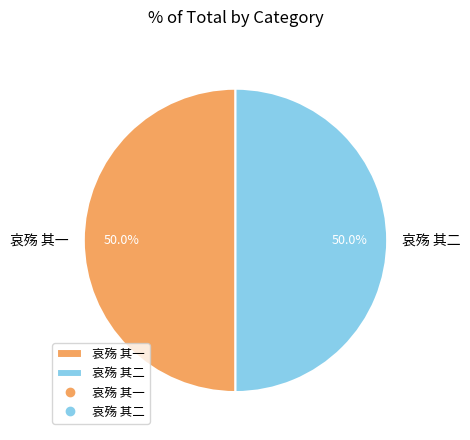

To the nearest percent, what is the difference between the 哀殇 其二 and 哀殇 其一 slice percentages?

0%